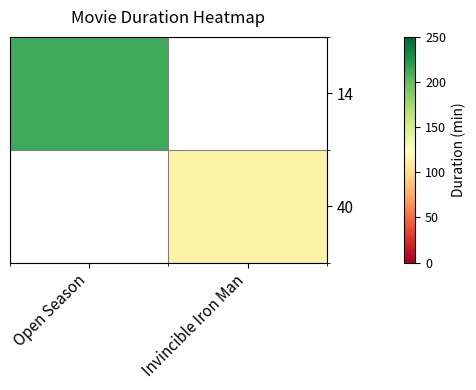

The value of 40 at Invincible Iron Man is 28.7. True or false?

False